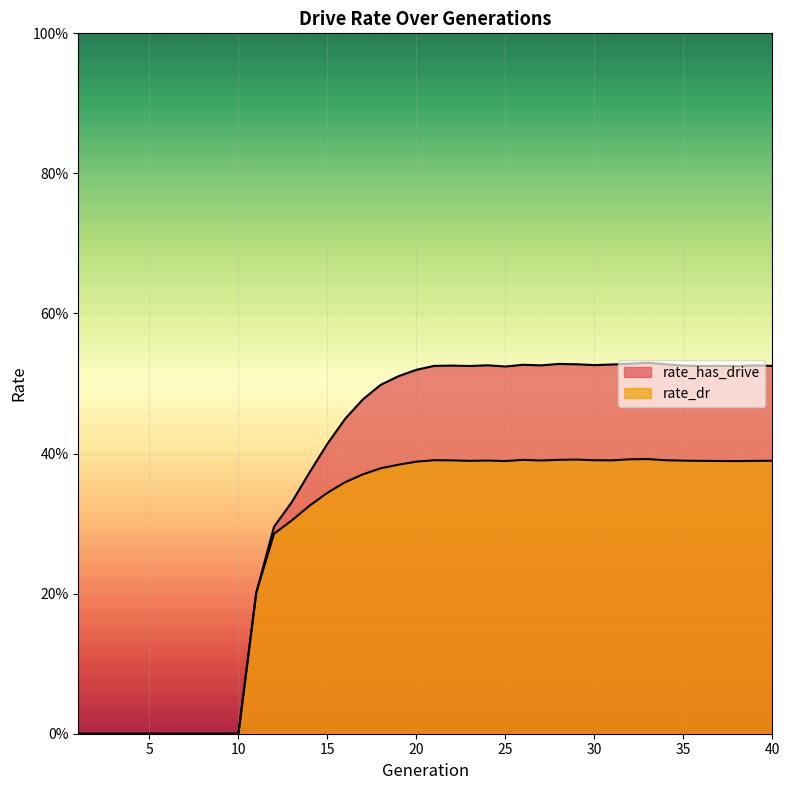

Between 11 and 27, which series saw the biggest shift?

rate_has_drive